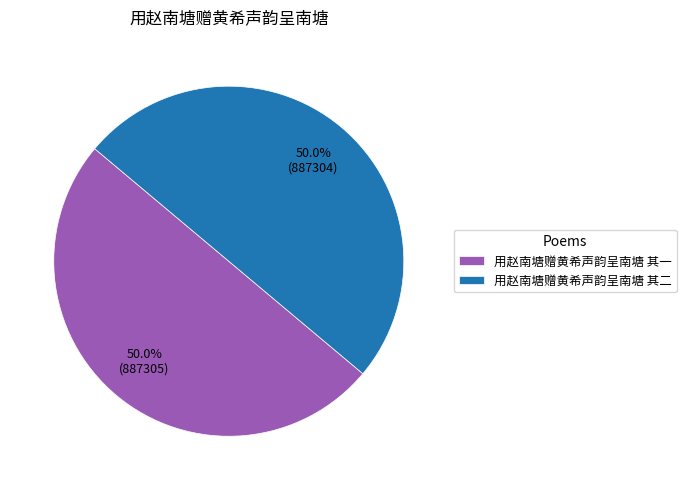

Do 用赵南塘赠黄希声韵呈南塘 其二 and 用赵南塘赠黄希声韵呈南塘 其一 together represent more than half of the pie?

Yes